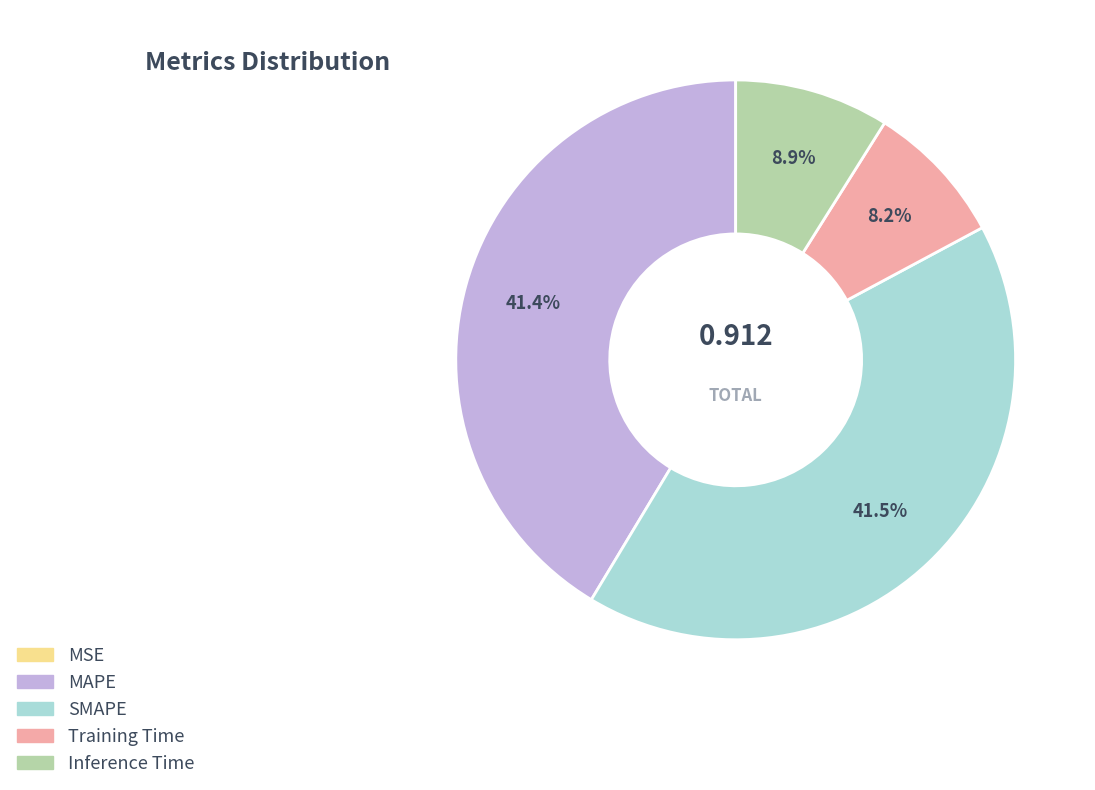

To the nearest percent, what portion does Inference Time represent?

9%